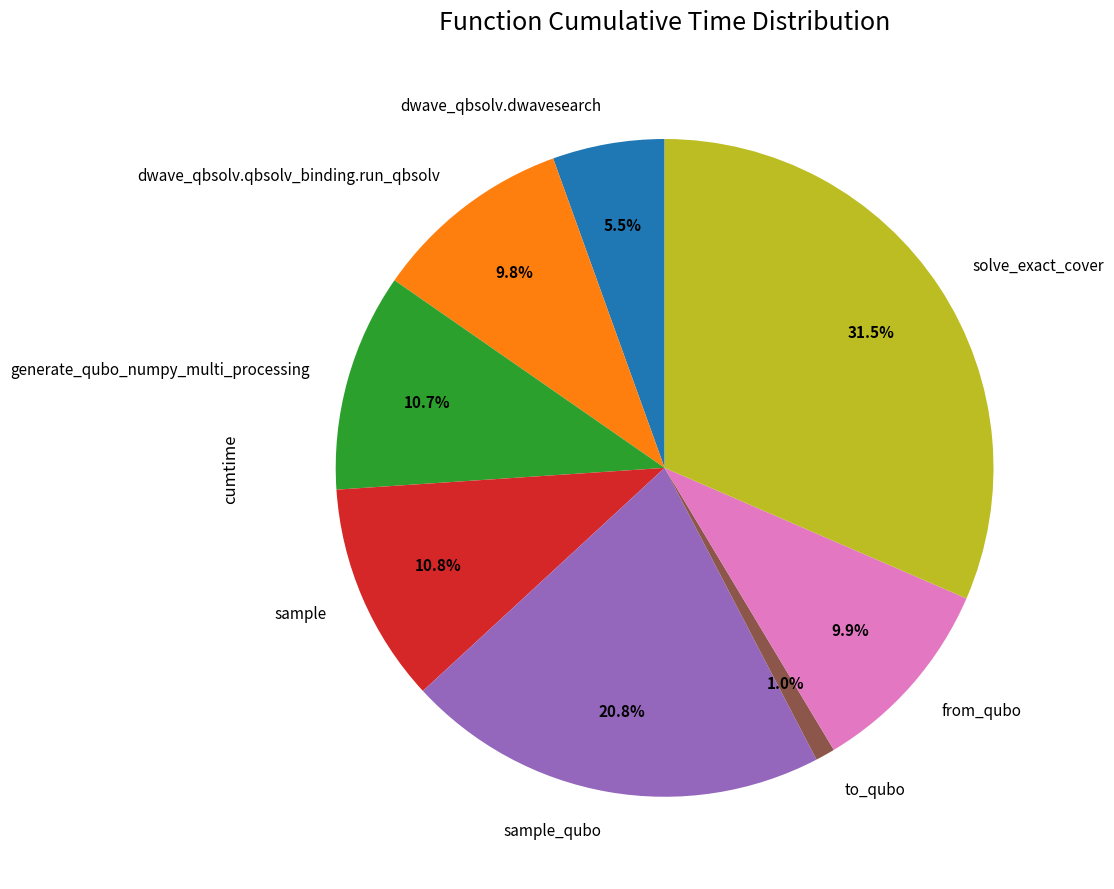

Does sample_qubo account for over 50% of the chart?

No